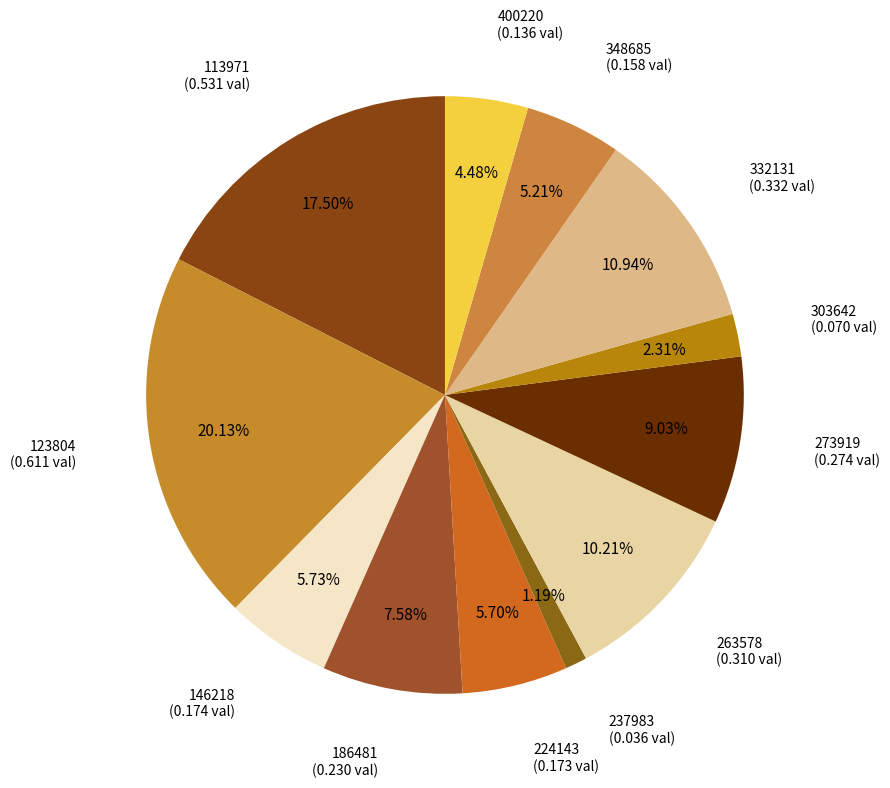

Combined, what portion of the pie is 113971 and 146218?

23.2%